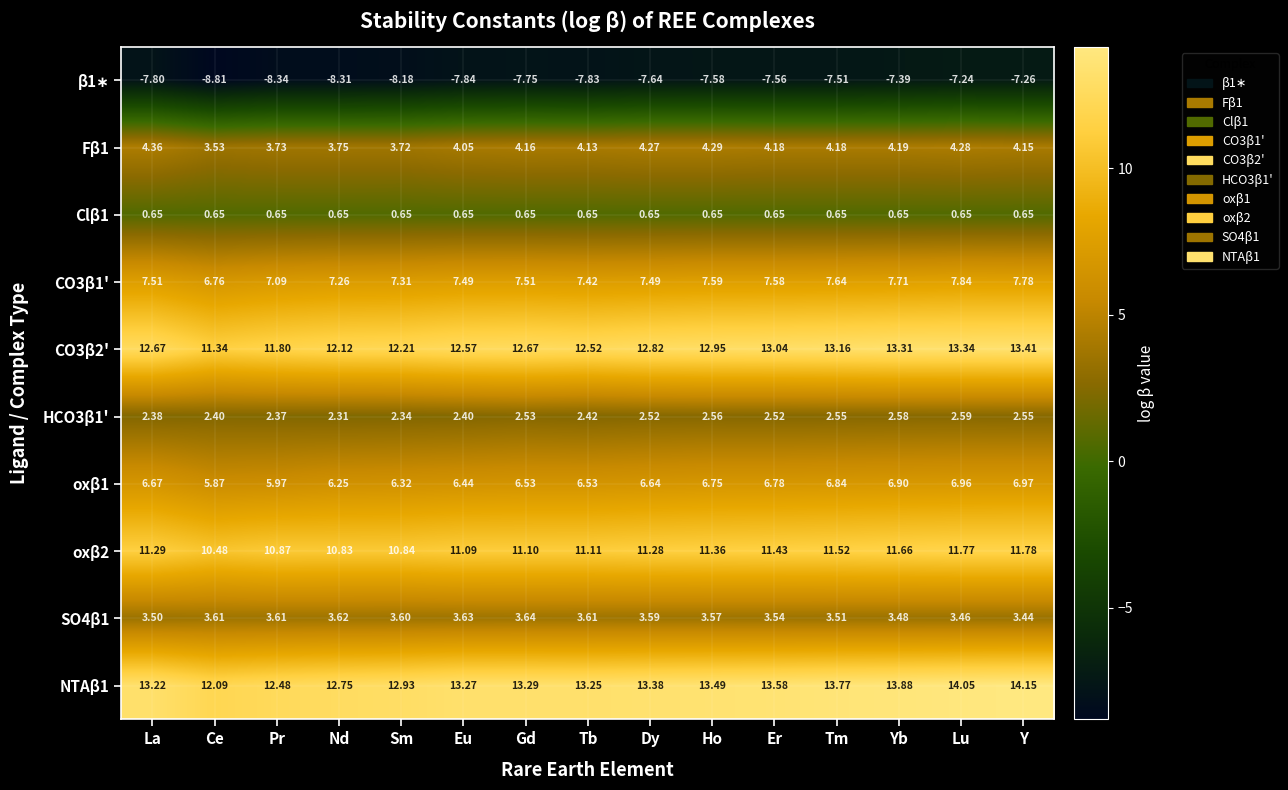

At which label is oxβ1 closest to 6?

Pr